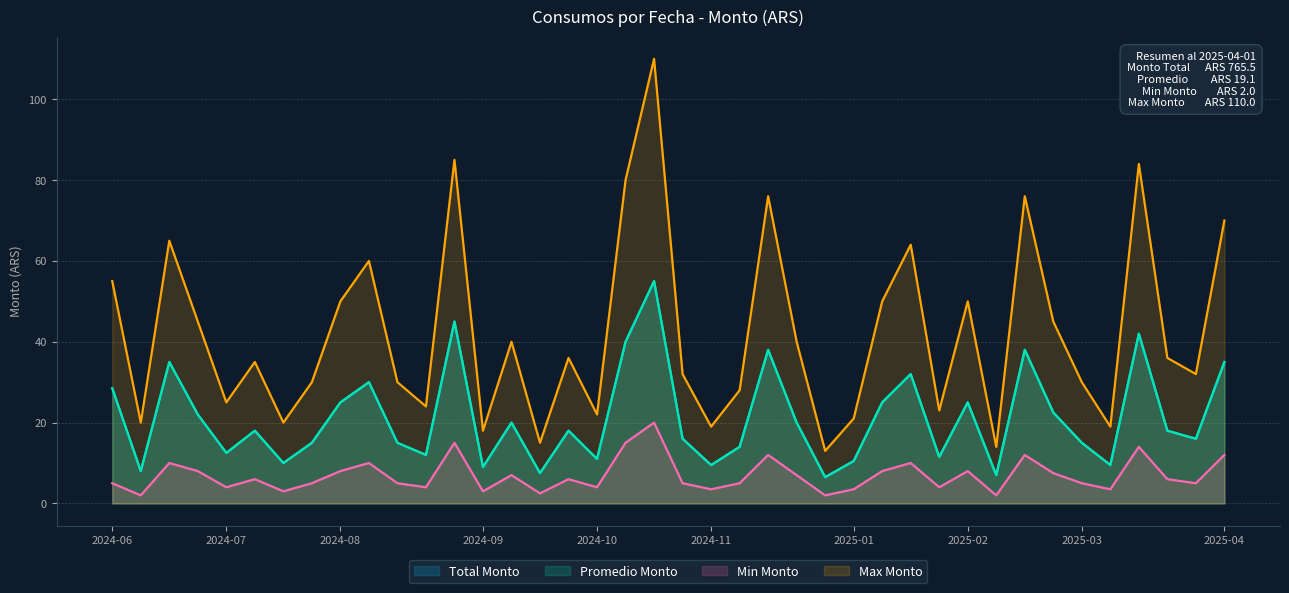

True or false: Total Monto and Promedio Monto intersect in this chart.

False